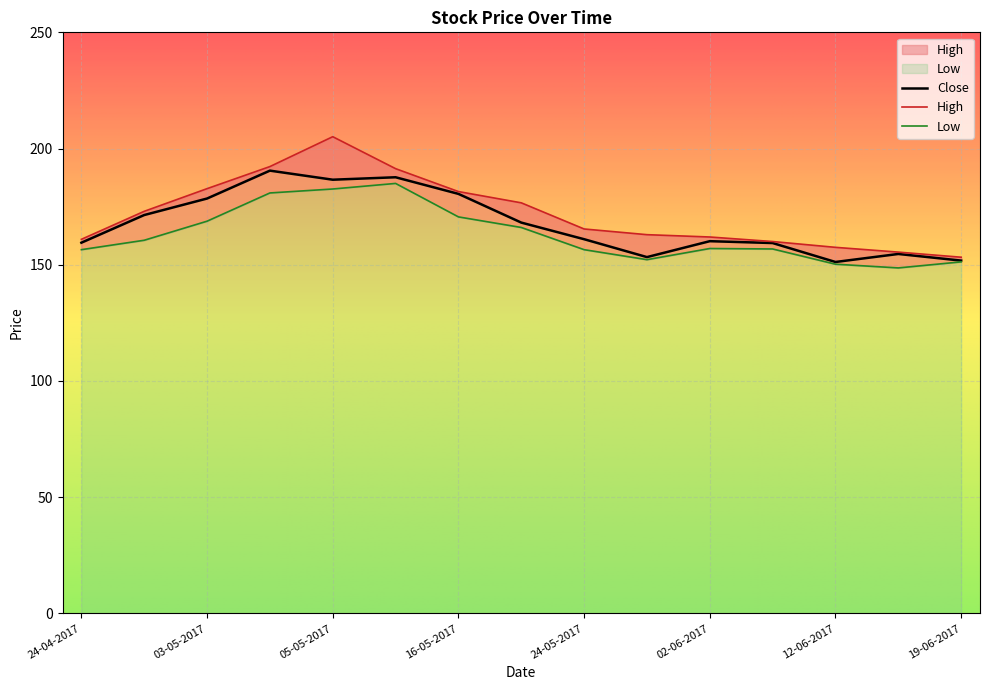

True or false: Close and High cross at least once.

False